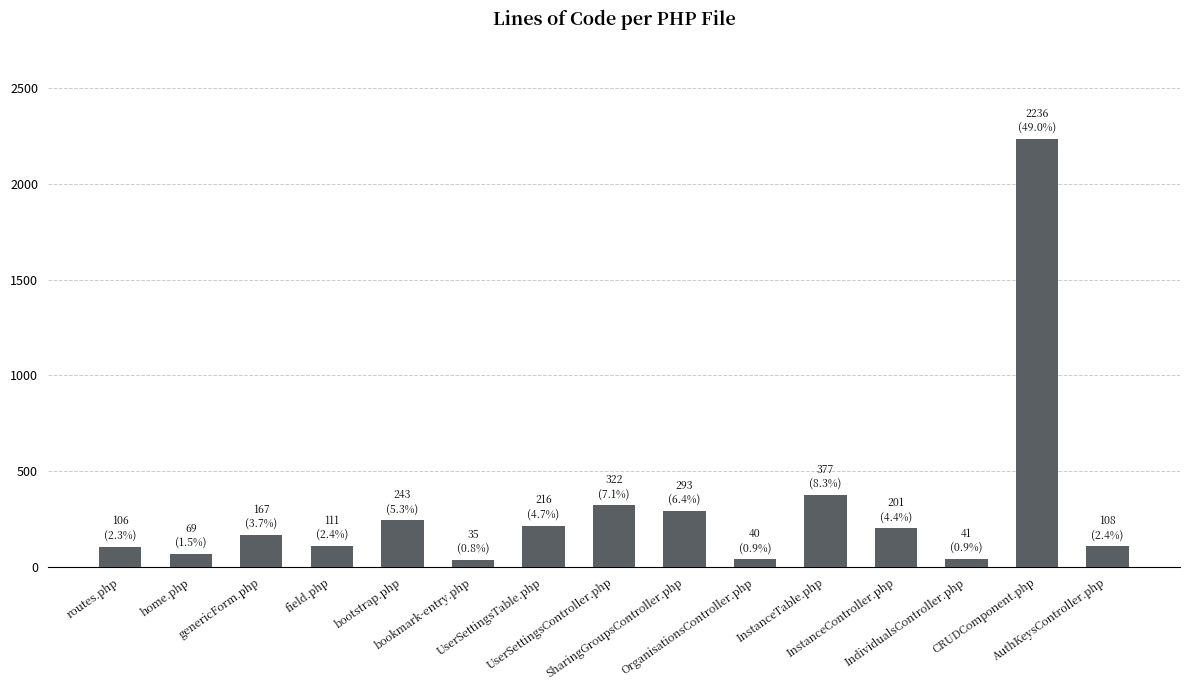

What is the difference between the maximum and minimum values?

2201